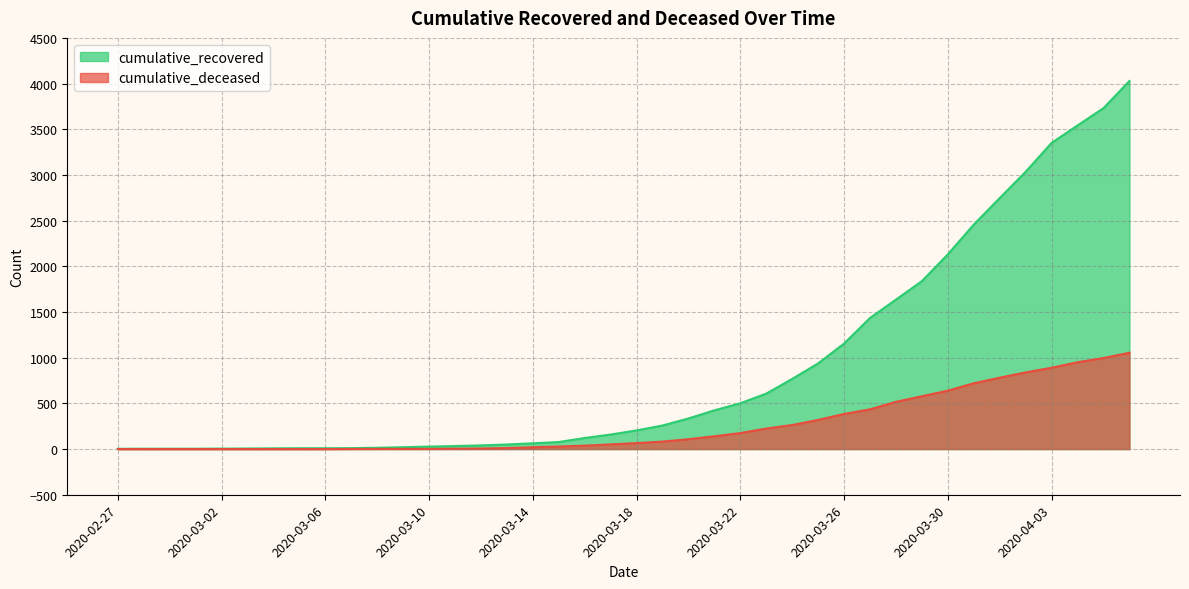

List the series in order of their peak value, highest first.

cumulative_recovered, cumulative_deceased